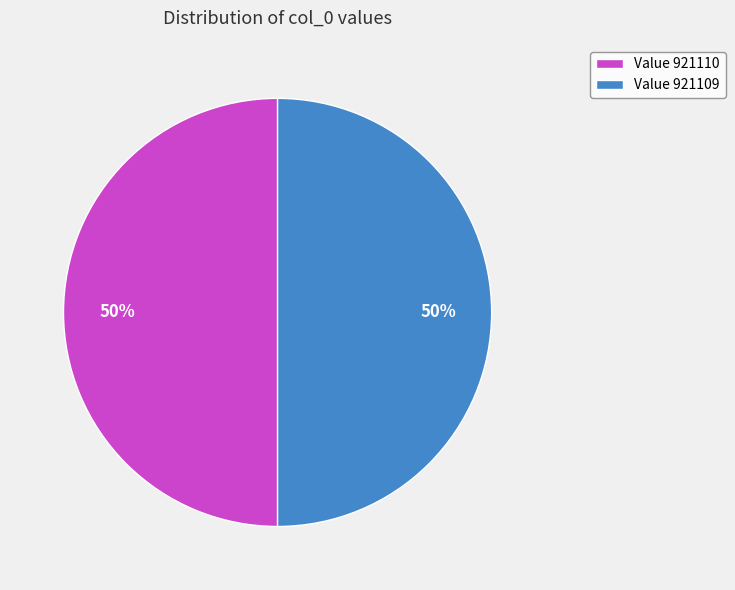

How many segments does this pie chart have?

2